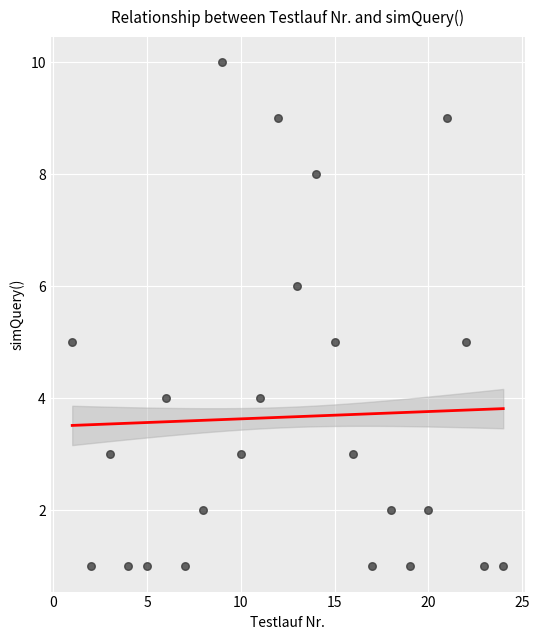

What is the range of X values (max minus min)?

23